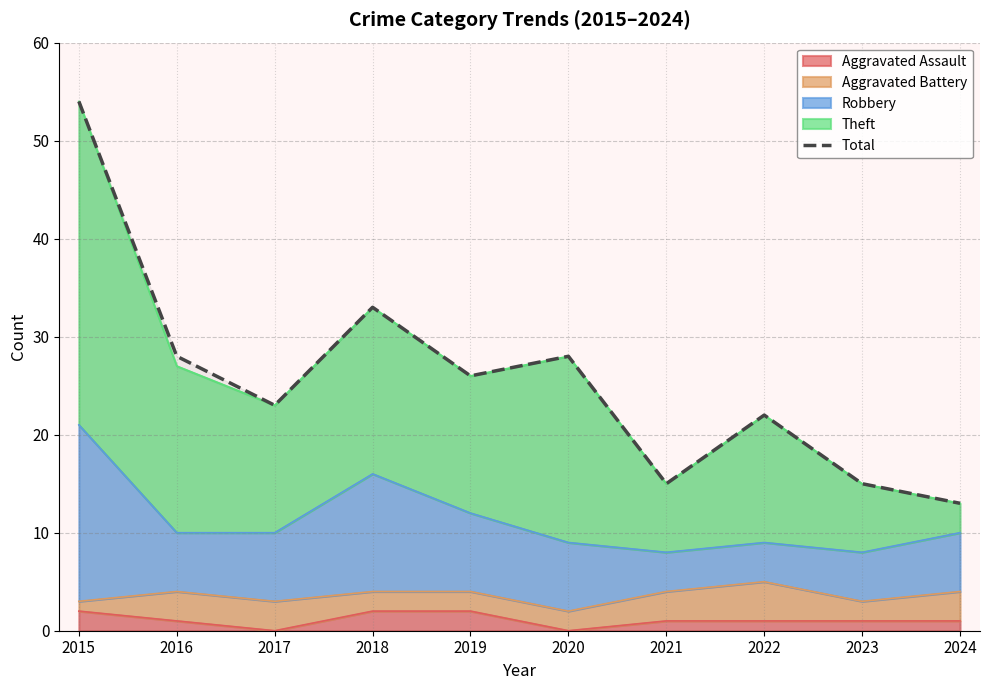

The value at 2020 is 43. True or false?

False